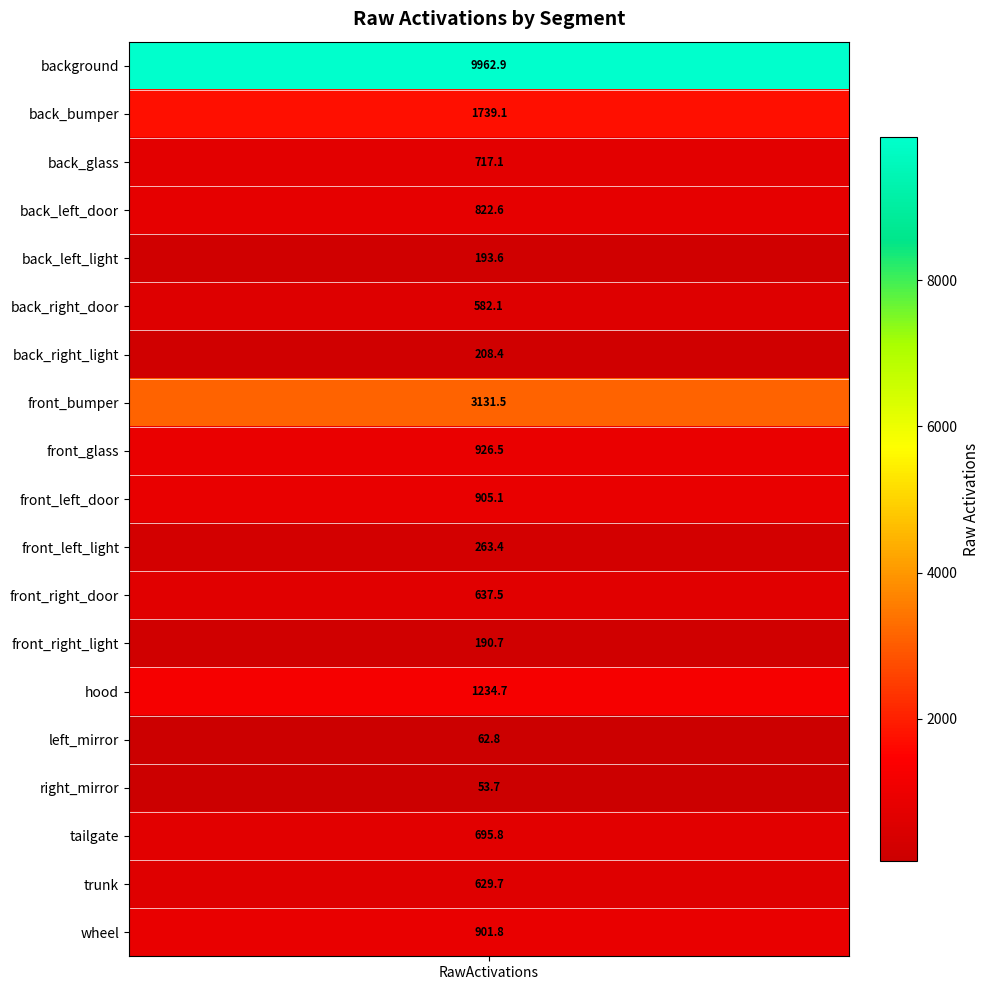

What is the difference between the maximum and second lowest values?

9900.1